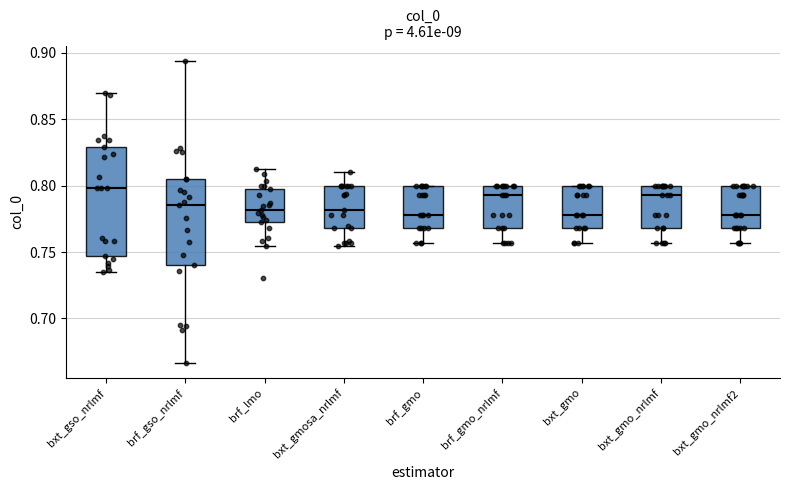

Which box has the highest median line?

bxt_gso_nrlmf